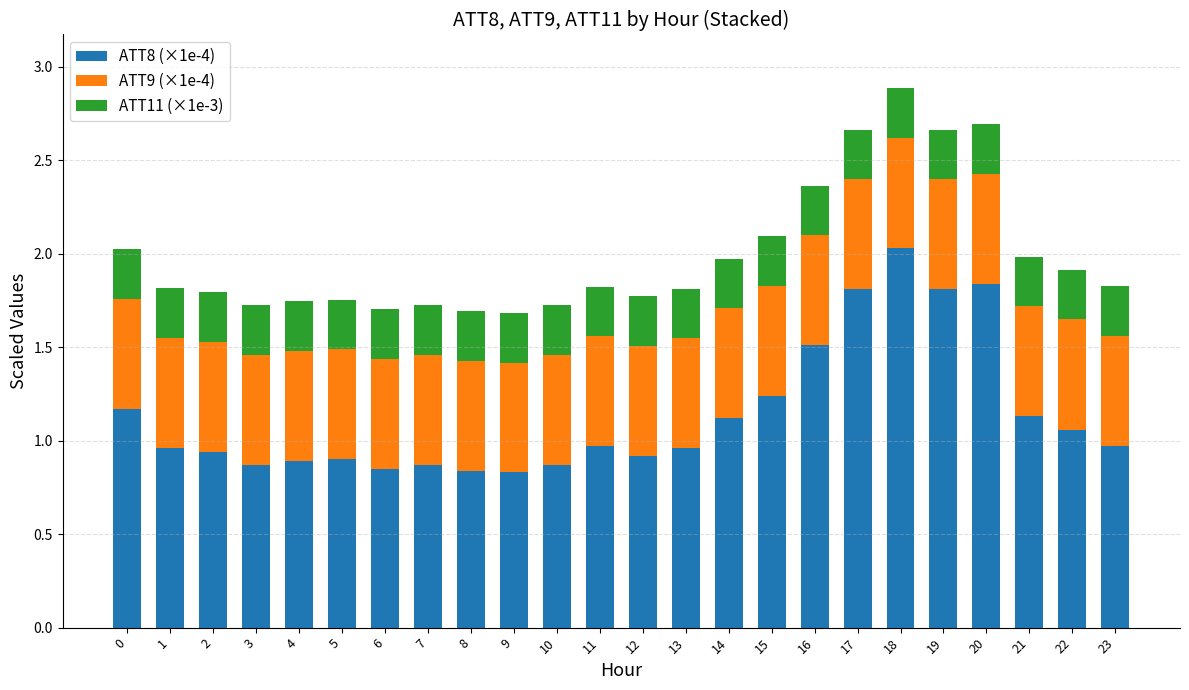

What is the maximum value for ATT8 (×1e-4)?

2.0